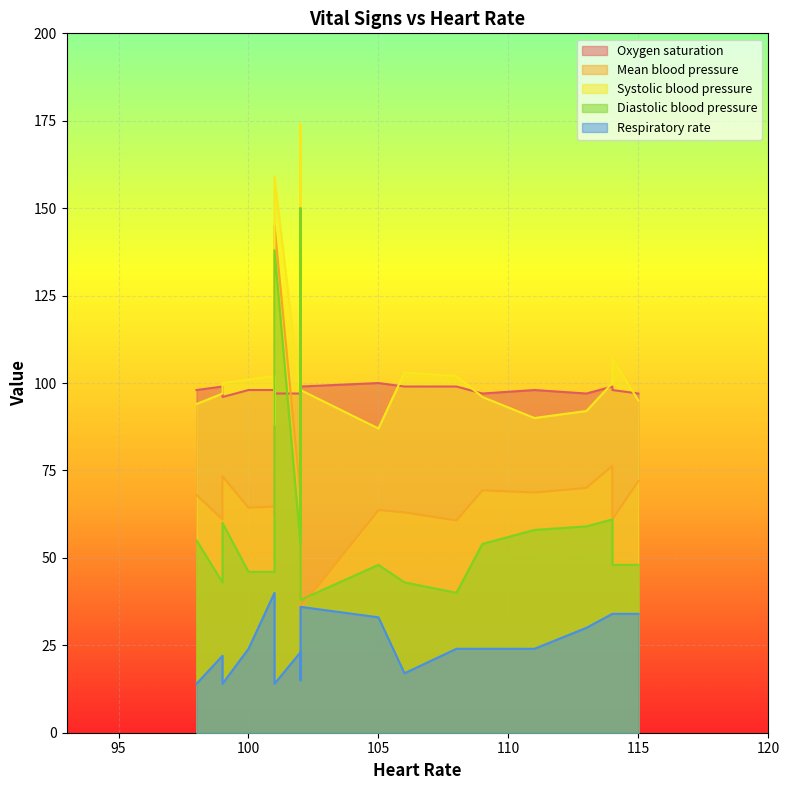

At how many categories does at least one series exceed 54?

19